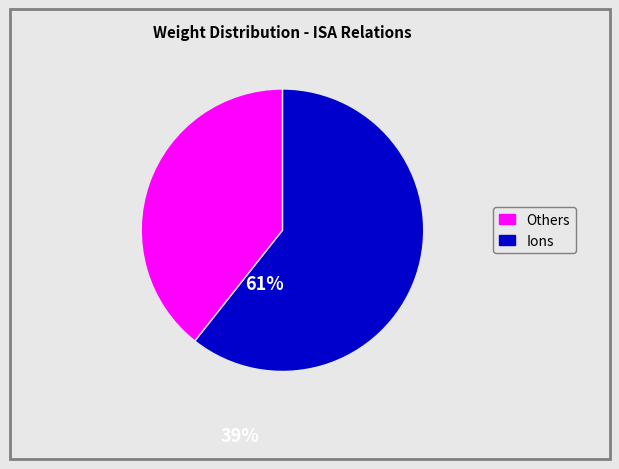

Does any single category account for the majority?

Yes